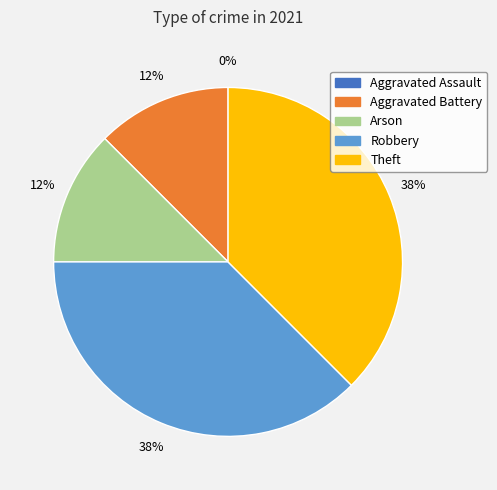

What percentage is the Arson slice, to the nearest percent?

12%